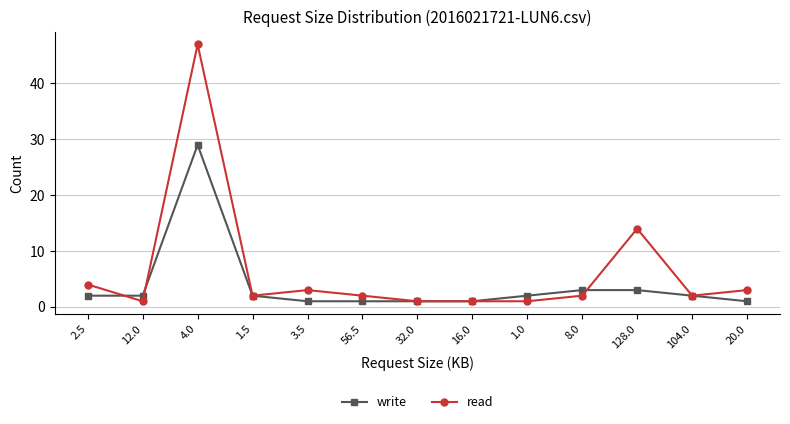

What is the difference between the write values at 12.0 and 4.0?

27